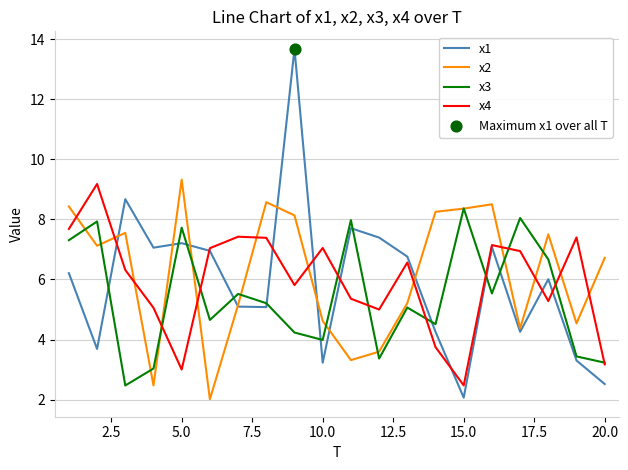

What is the minimum value for x1?

2.1